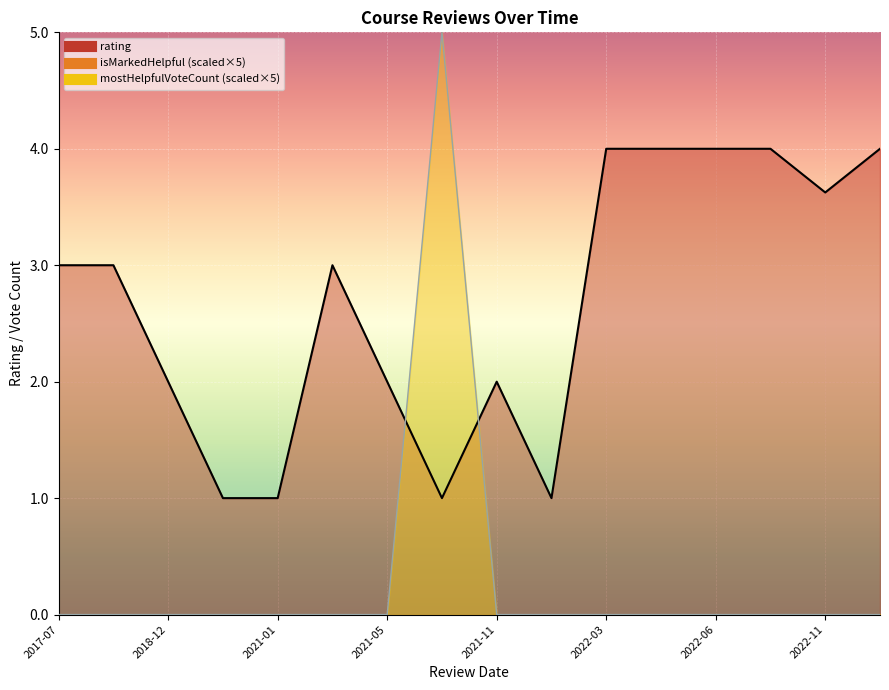

Is it true that rating equals 4 at 15?

False